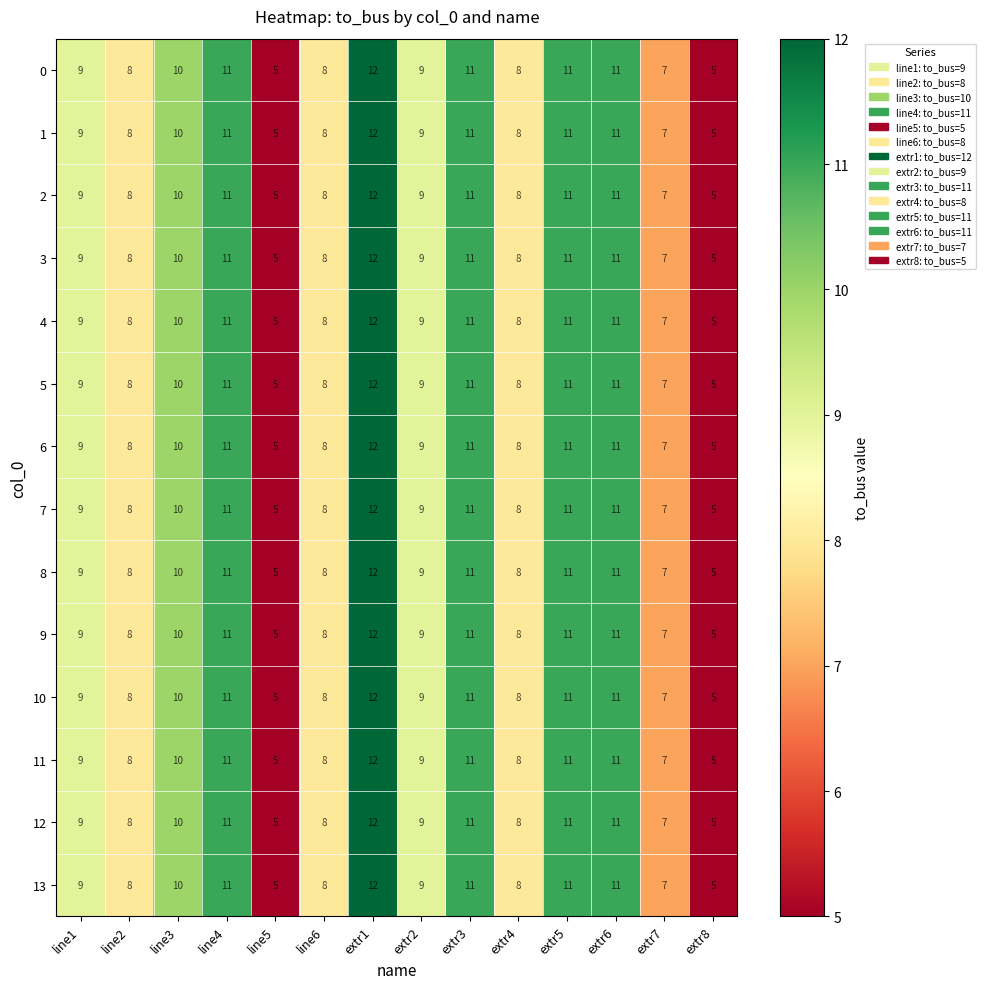

What is the total value across all series at extr2?

126